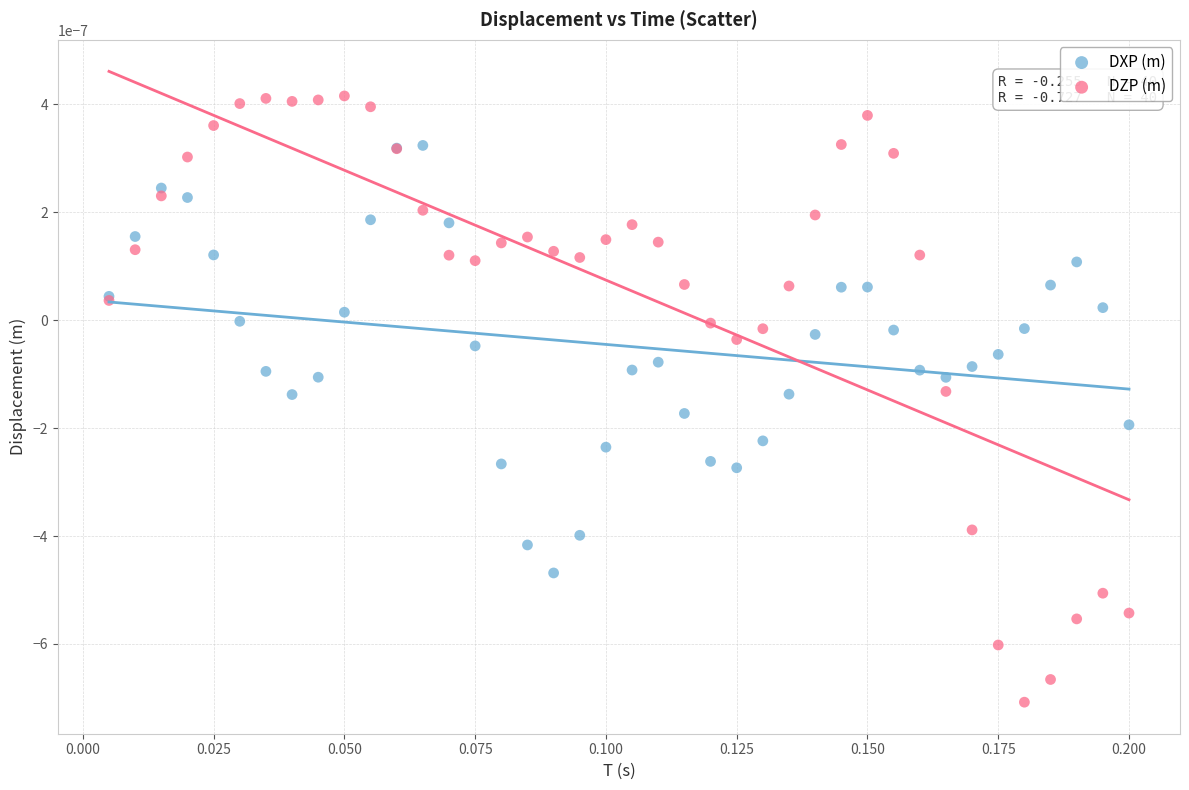

Which series has the widest spread of Y values?

DZP (m)